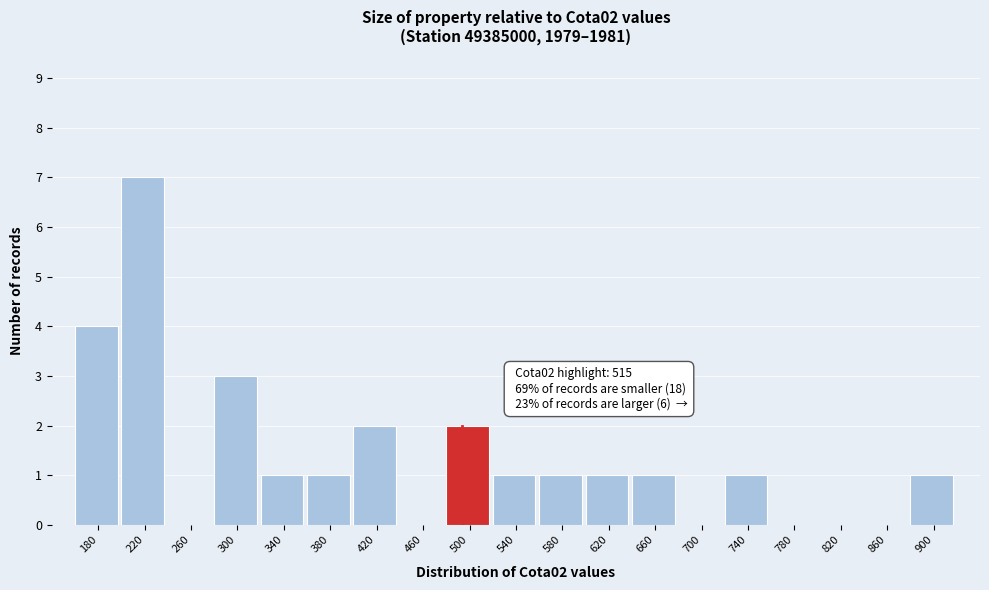

Reading left to right, list all the values displayed in this chart.

180=4	220=7	260=0	300=3	340=1	380=1	420=2	460=0	500=2	540=1	580=1	620=1	660=1	700=0	740=1	780=0	820=0	860=0	900=1